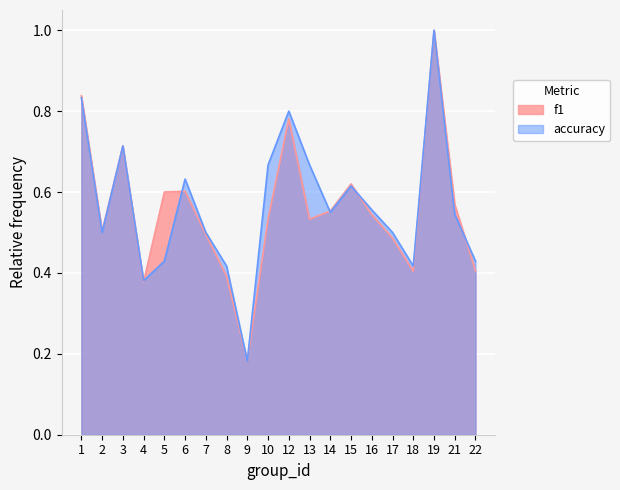

Which series has the widest spread of values?

f1